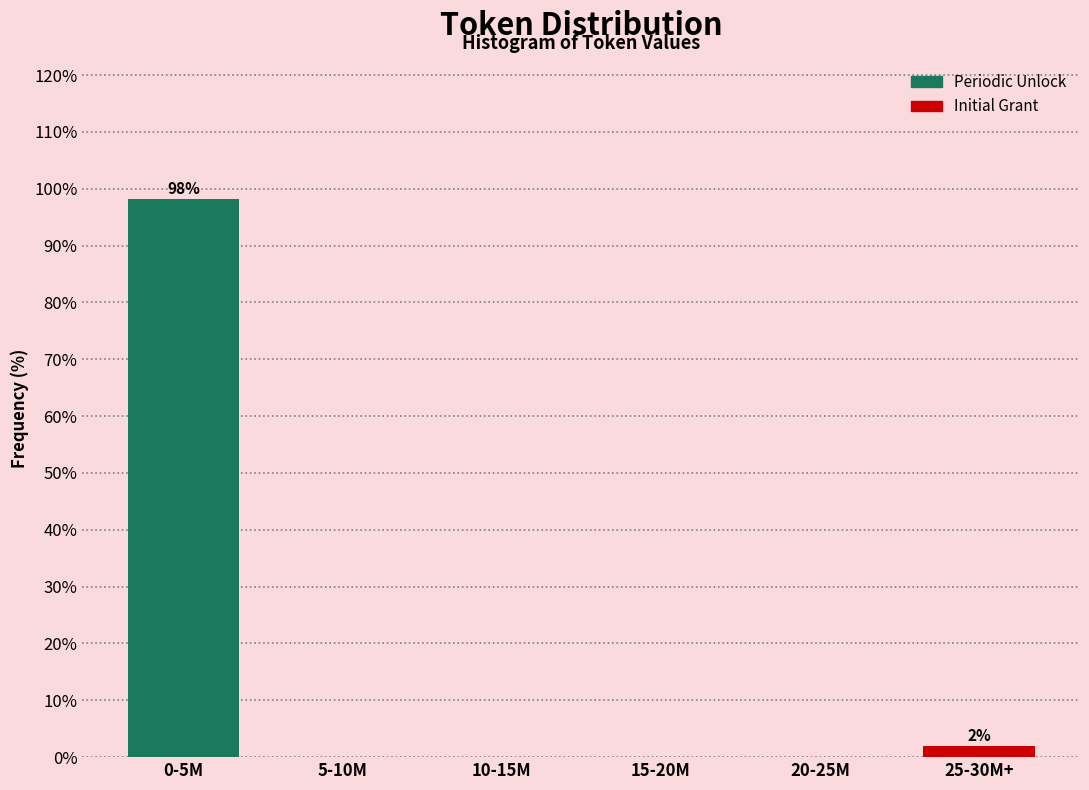

Reading right to left, list all the values displayed in this chart.

25-30M+=1.9	20-25M=0.0	15-20M=0.0	10-15M=0.0	5-10M=0.0	0-5M=98.1